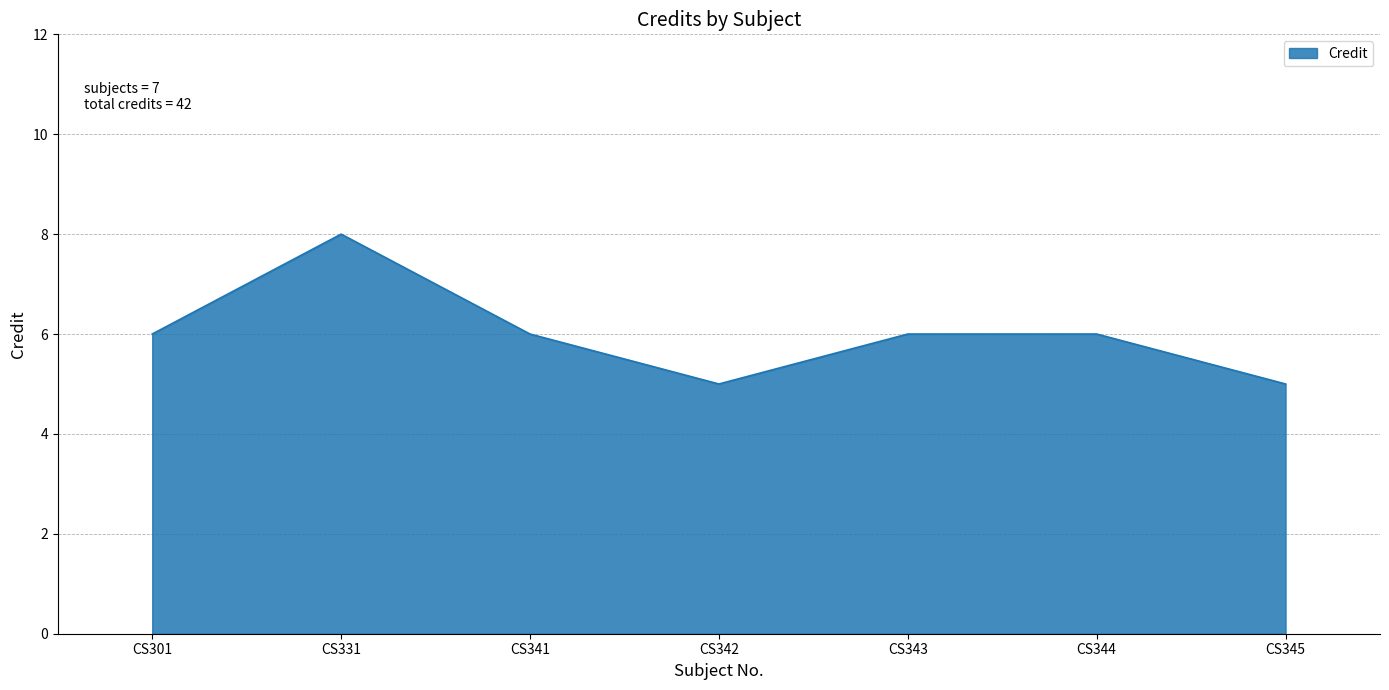

Reading left to right, what are all the values shown in this chart?

6	8	6	5	6	6	5